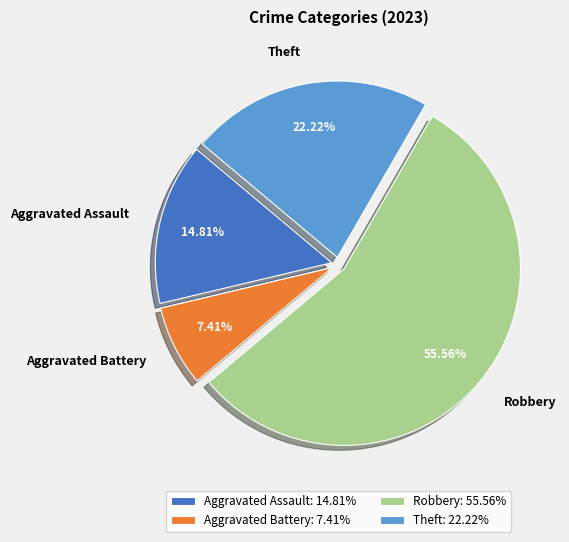

Is it true that Robbery is 61% of the pie?

False